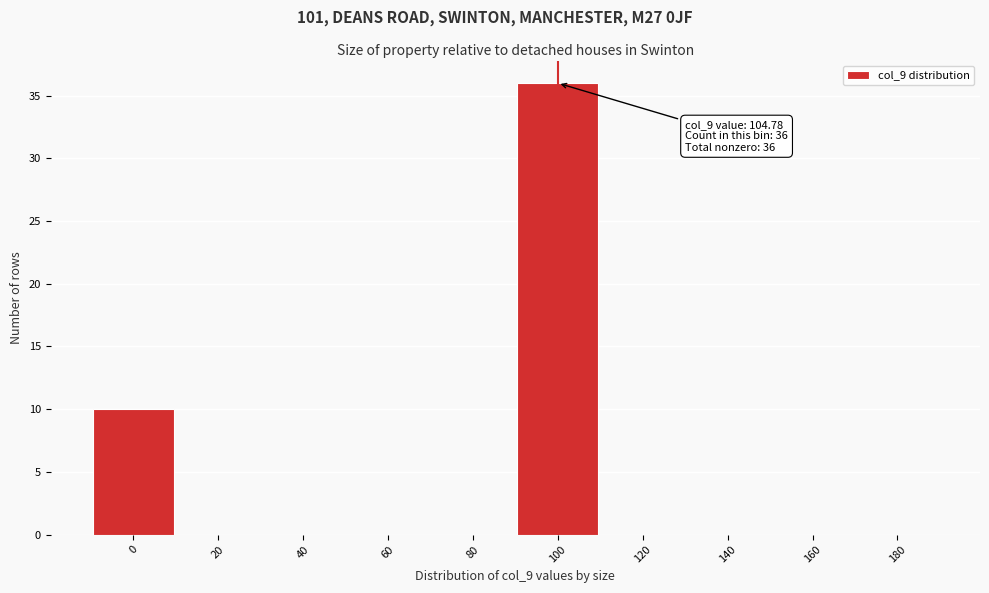

Reading left to right, what are all the values shown in this chart?

0=10	20=0	40=0	60=0	80=0	100=36	120=0	140=0	160=0	180=0